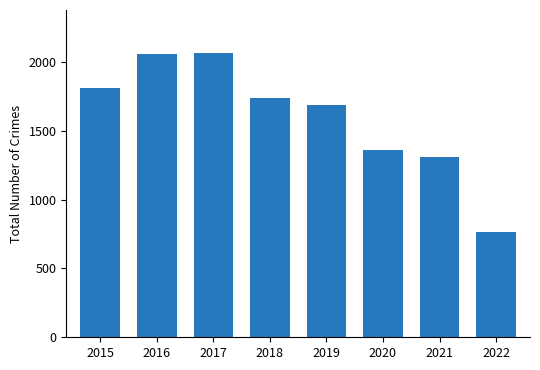

What is the difference between the values at 2015 and 2016?

242